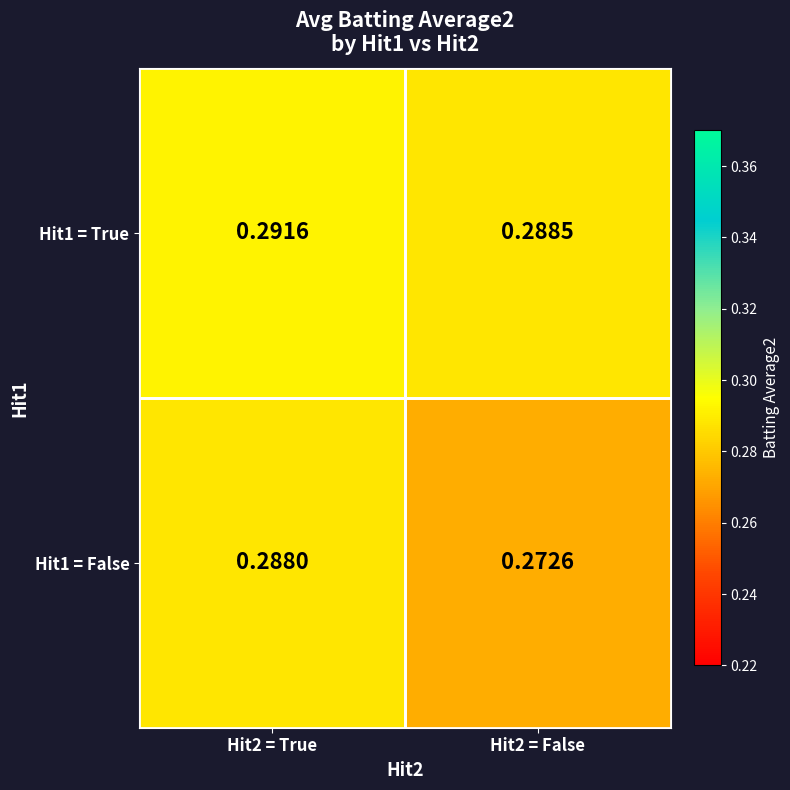

List the series in order of their overall mean, lowest first.

Hit1 = False, Hit1 = True